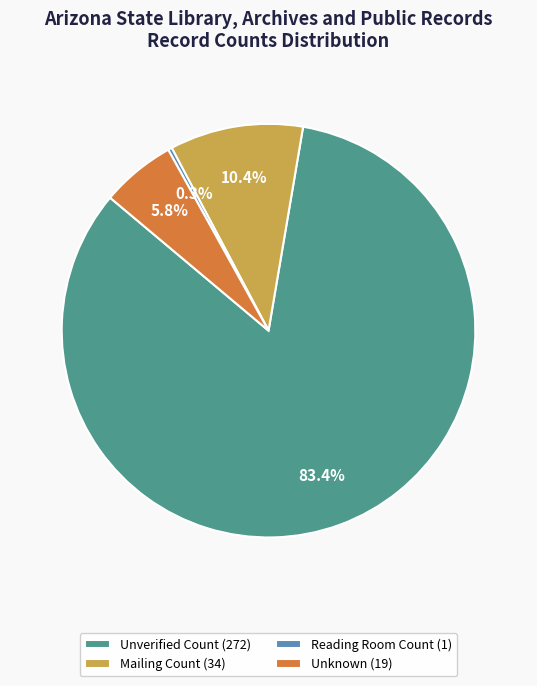

What is the largest slice in the pie chart?

Unverified Count (272)